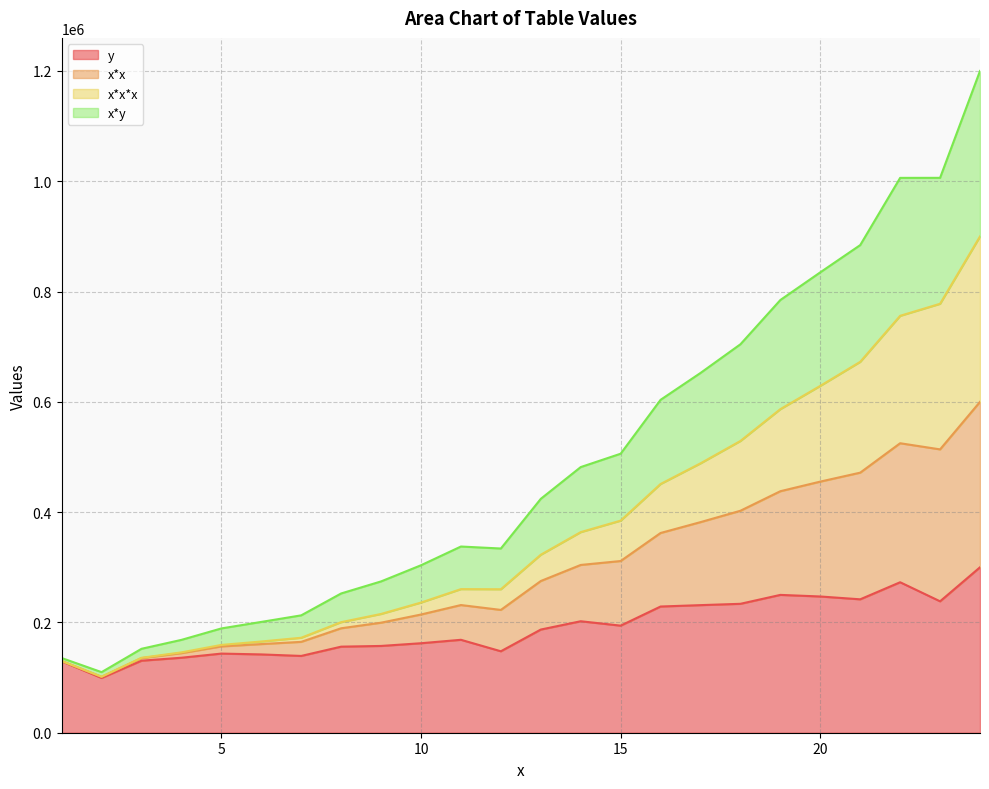

What is the maximum value for y?

300000.0